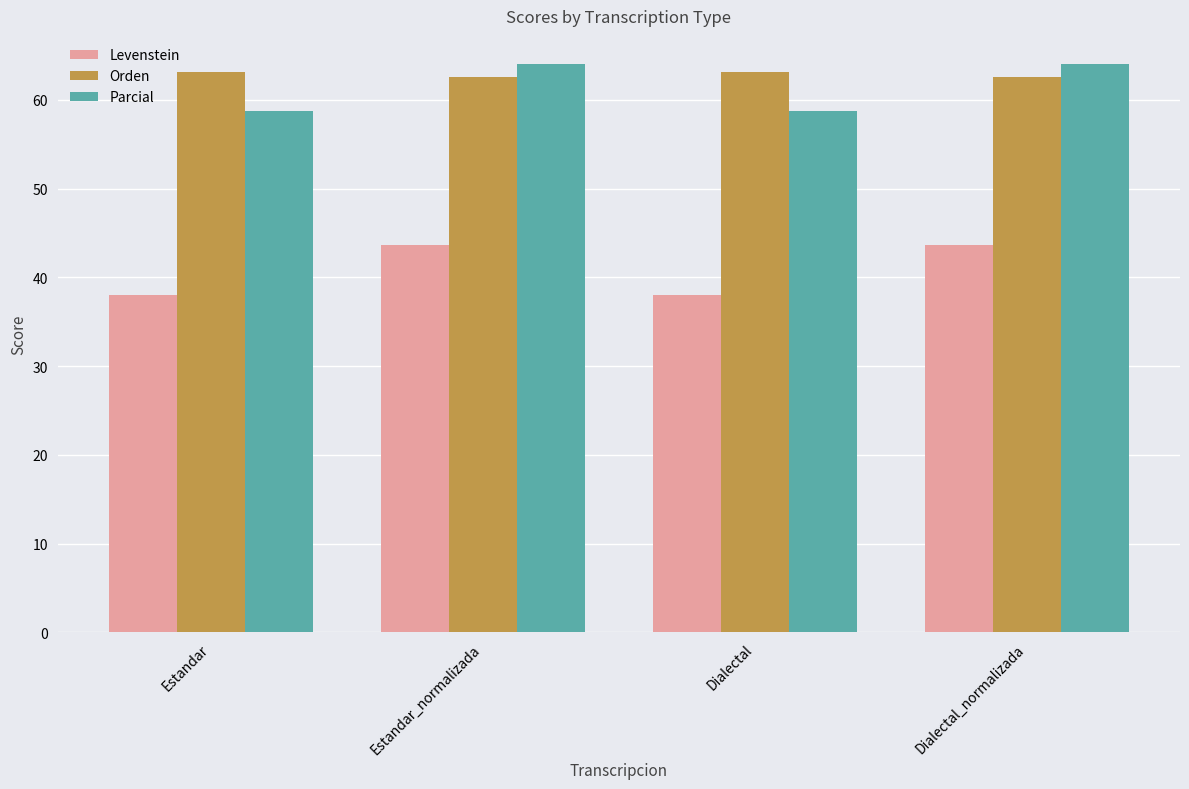

Reading right to left, list all the values displayed in this chart.

Levenstein: Dialectal_normalizada=43.7	Dialectal=38.1	Estandar_normalizada=43.7	Estandar=38.1
Orden: Dialectal_normalizada=62.6	Dialectal=63.1	Estandar_normalizada=62.6	Estandar=63.1
Parcial: Dialectal_normalizada=64.0	Dialectal=58.7	Estandar_normalizada=64.0	Estandar=58.7